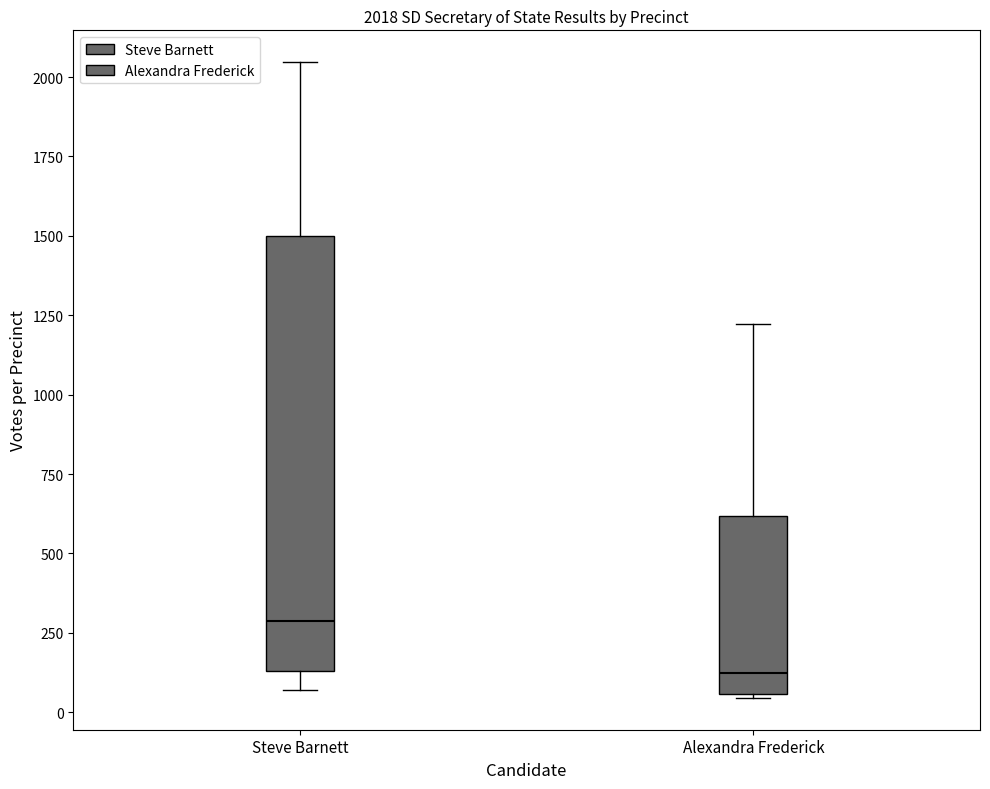

Which box's median line is the highest?

Steve Barnett